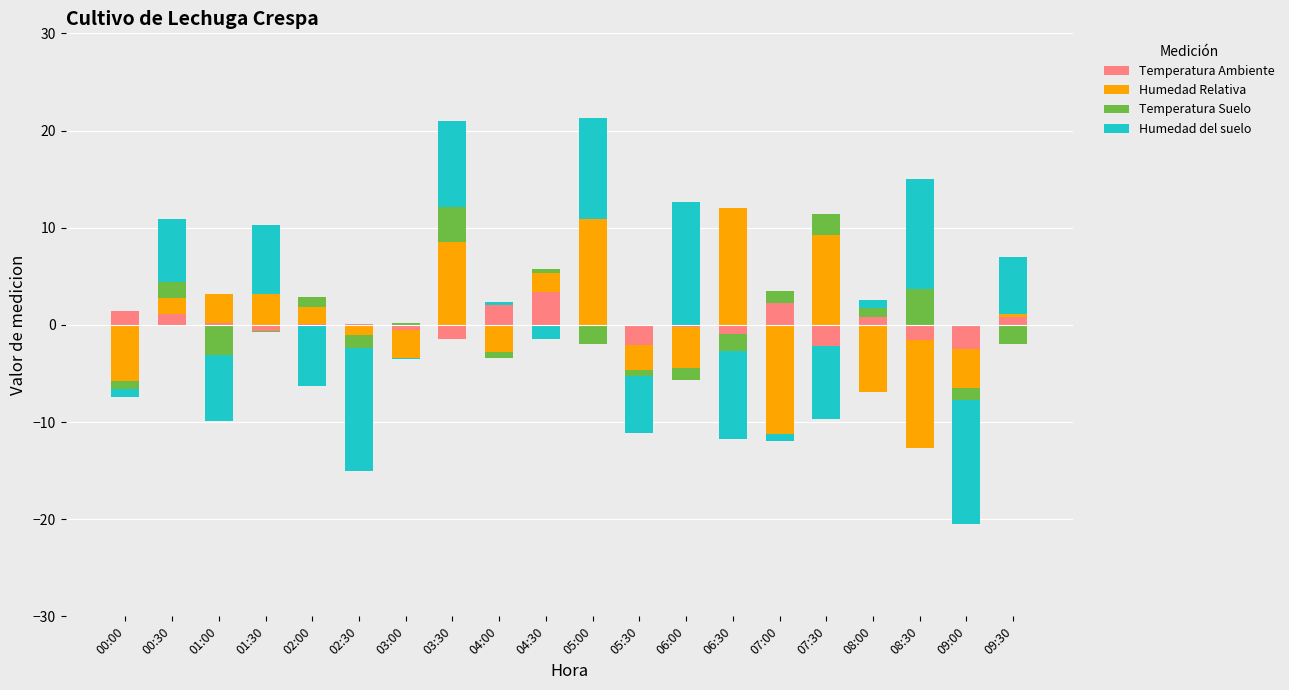

List the series in order of their peak value, highest first.

Humedad del suelo, Humedad Relativa, Temperatura Suelo, Temperatura Ambiente